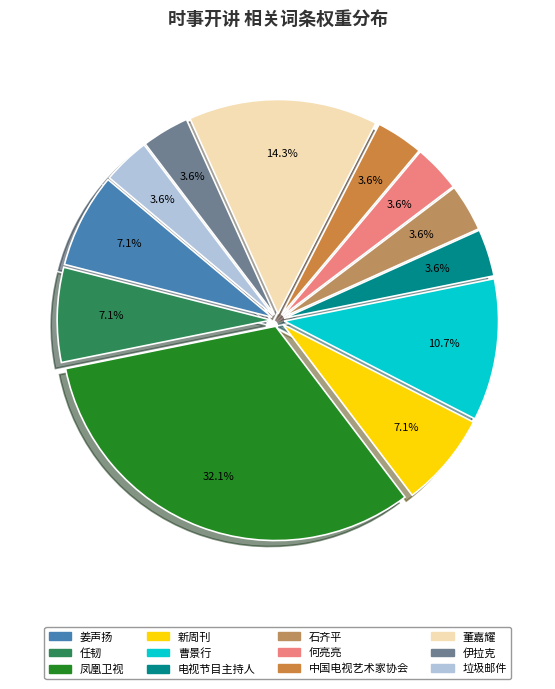

Combined, what portion of the pie is 何亮亮 and 垃圾邮件?

7.1%